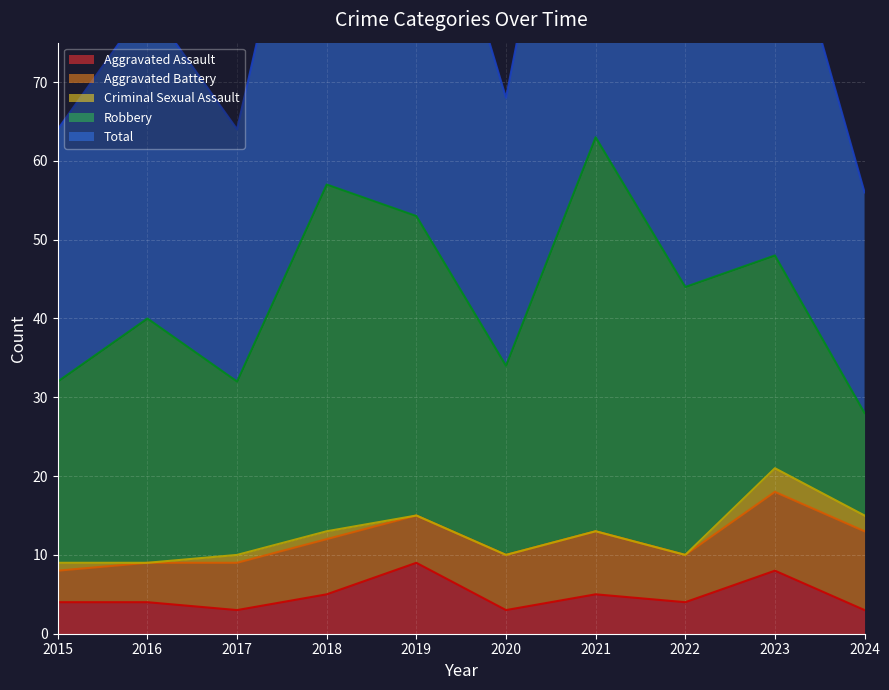

True or false: Robbery and Aggravated Assault intersect in this chart.

False